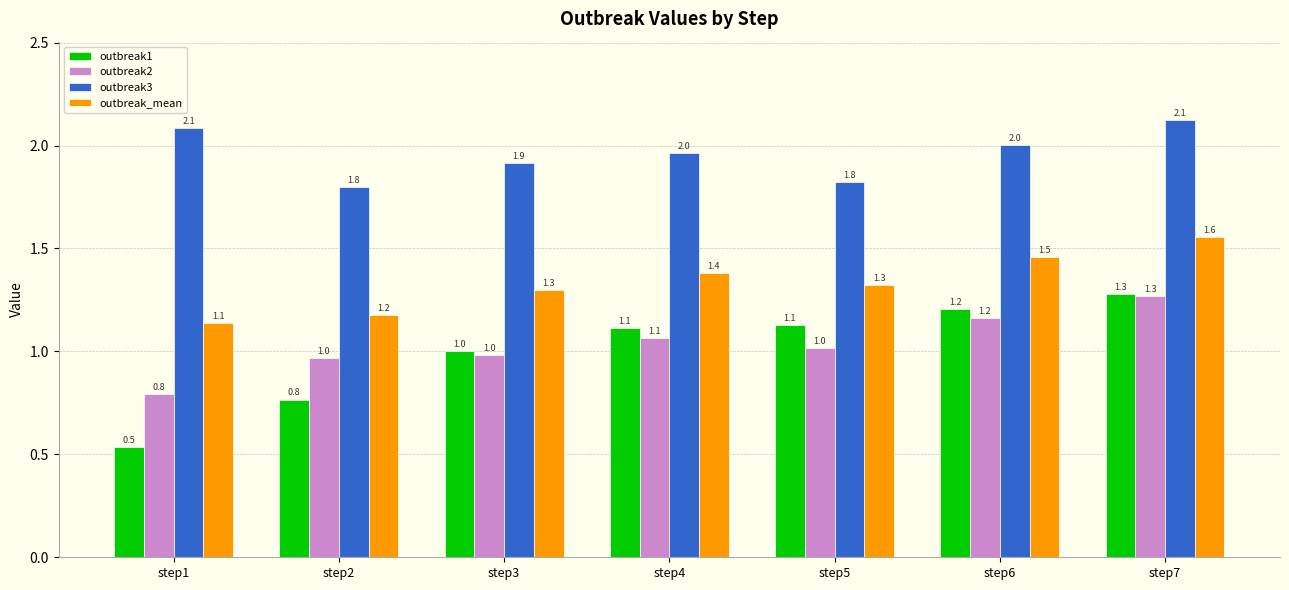

Read the outbreak3 value at step5.

1.8